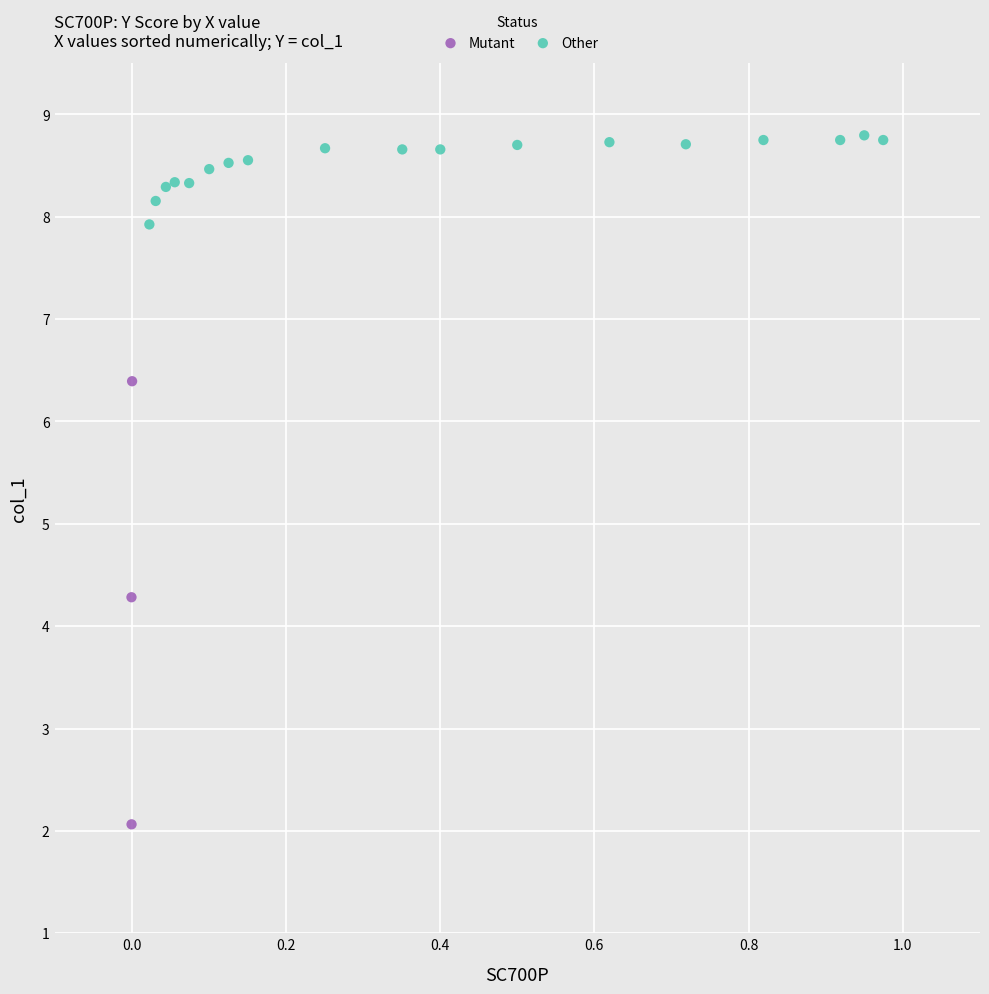

Which series contains the highest Y value?

Other